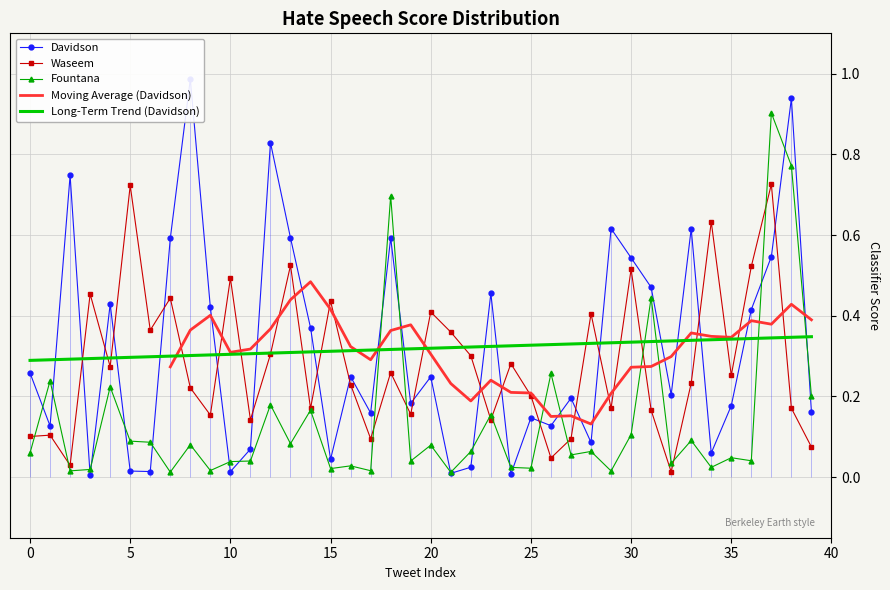

What is the highest value of the fountana series?

0.9